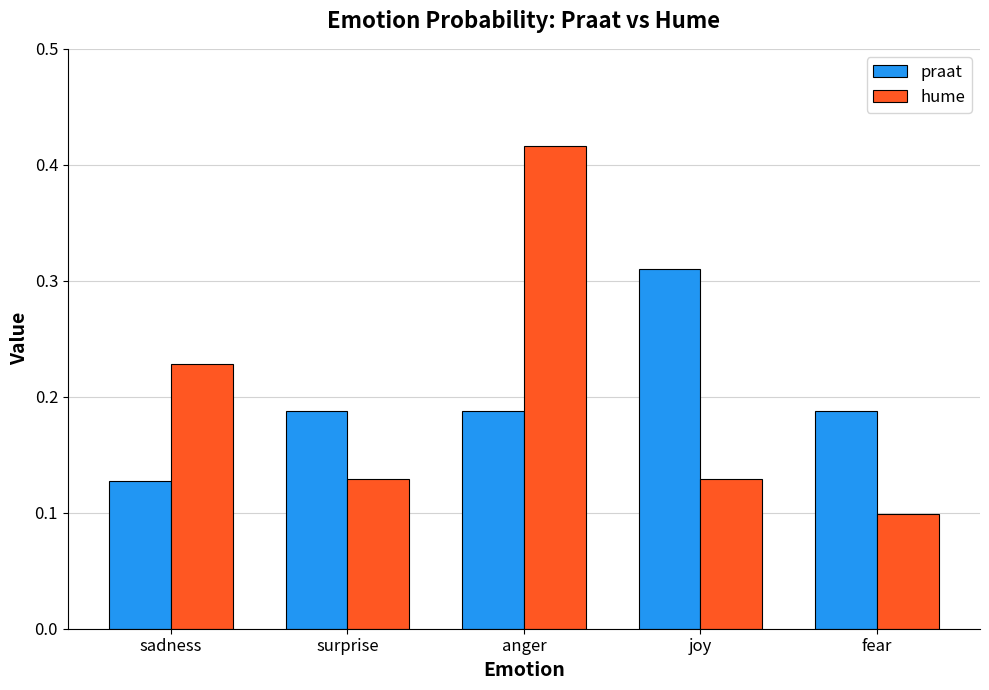

At how many categories does at least one series exceed 0?

5